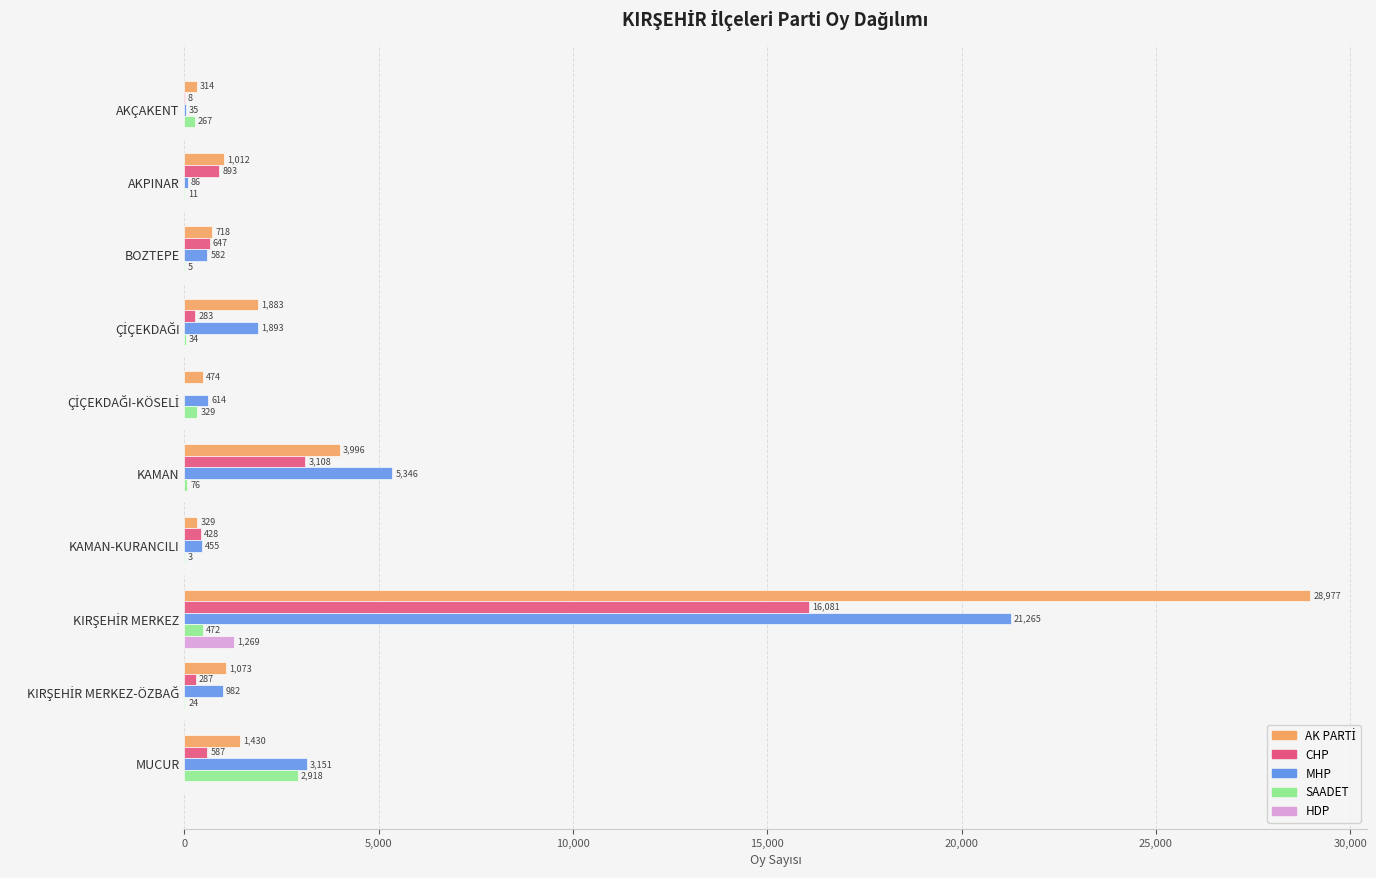

Is the value of MHP at KAMAN-KURANCILI greater than the value of CHP at KAMAN?

No